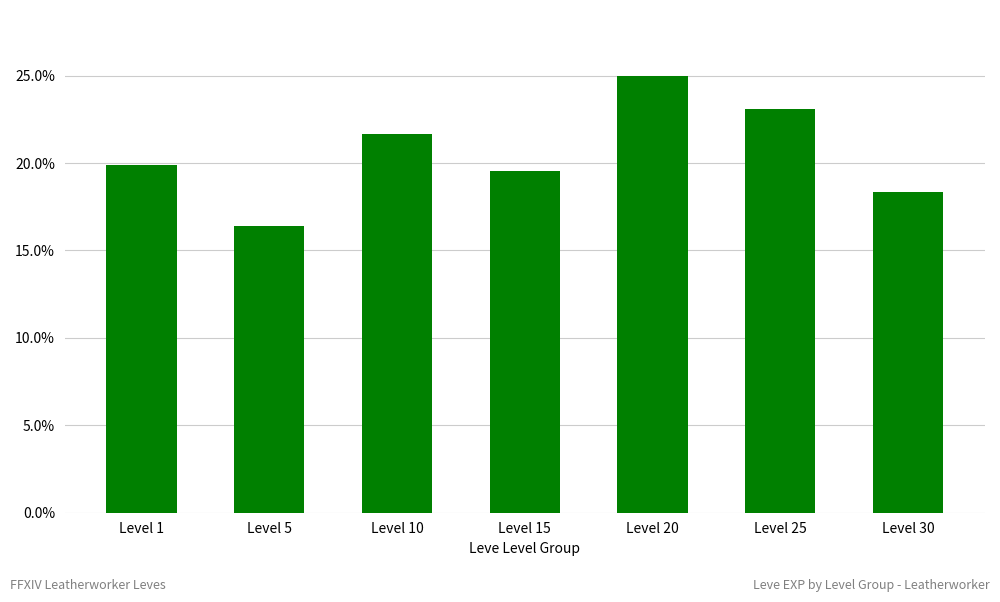

What is the greatest value displayed?

25.0